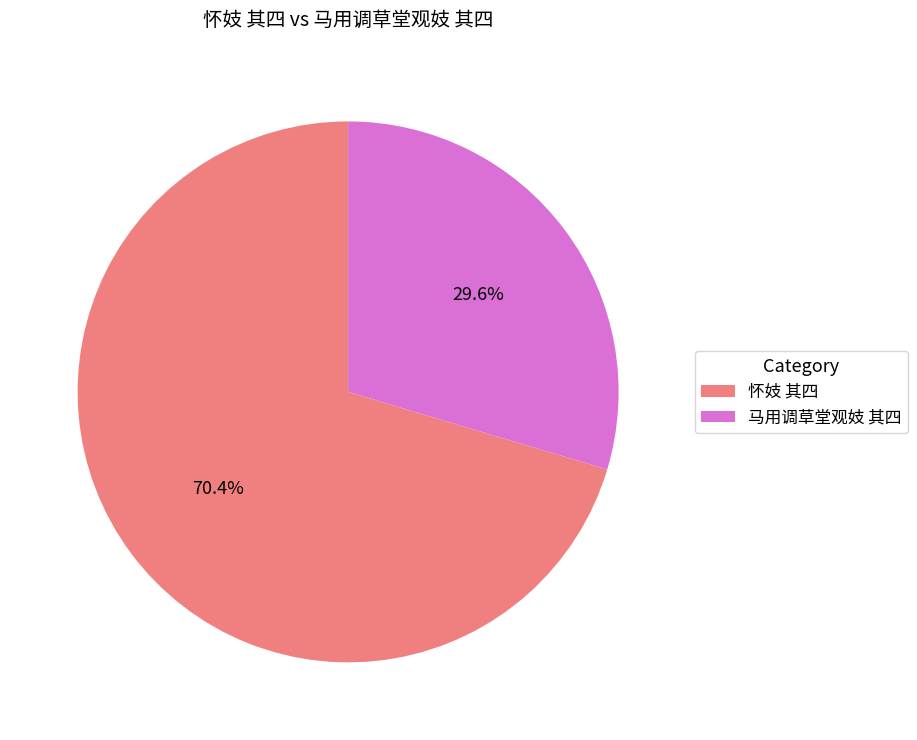

What is the ratio of the value at 怀妓 其四 to the value at 马用调草堂观妓 其四?

2.4